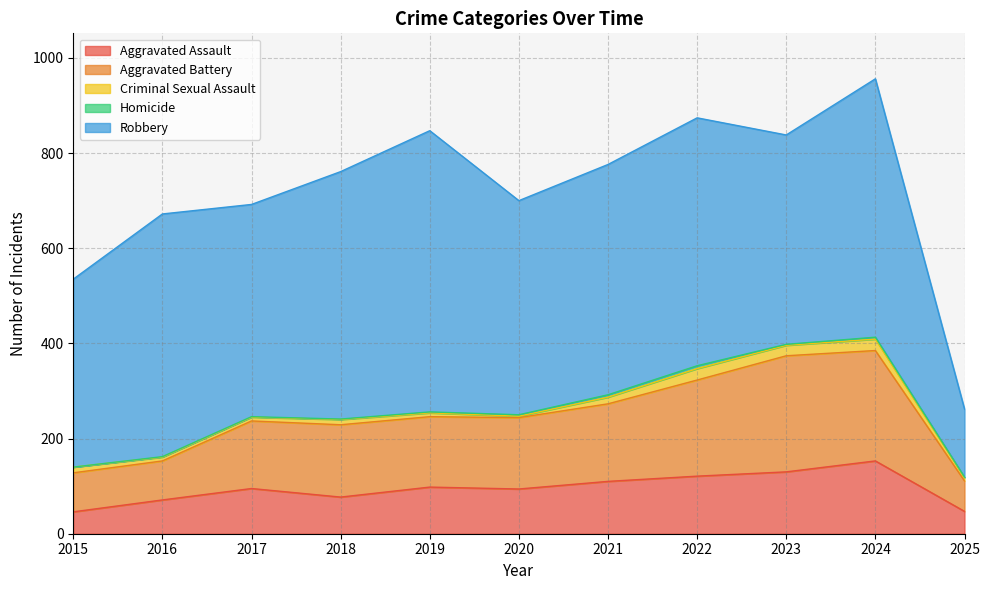

At which label is Homicide closest to 3?

2020